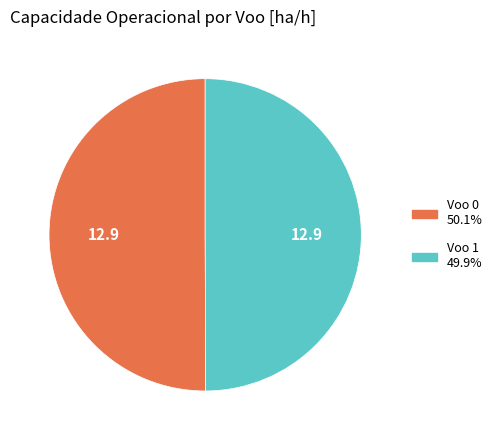

Count the number of slices in the pie.

2